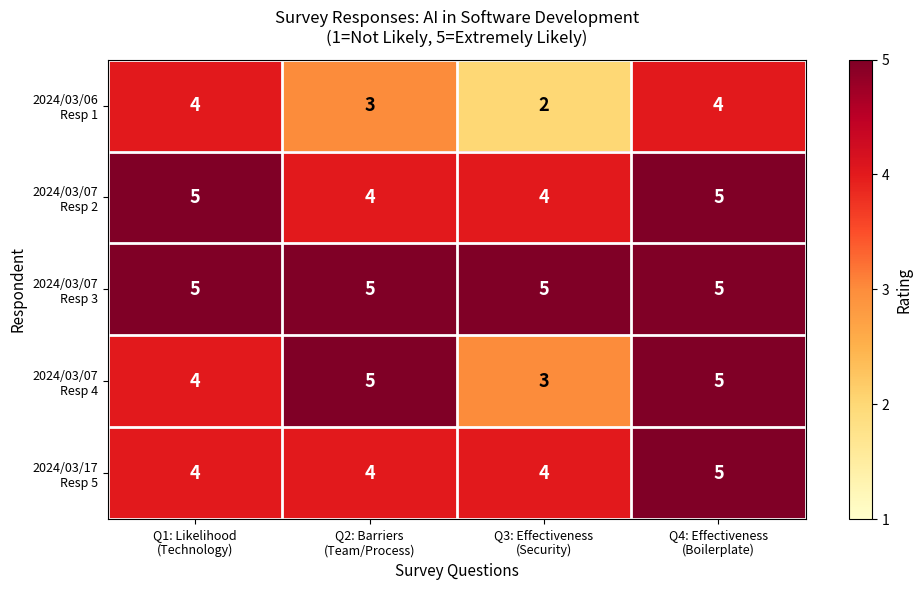

At how many categories does at least one series exceed 4?

4